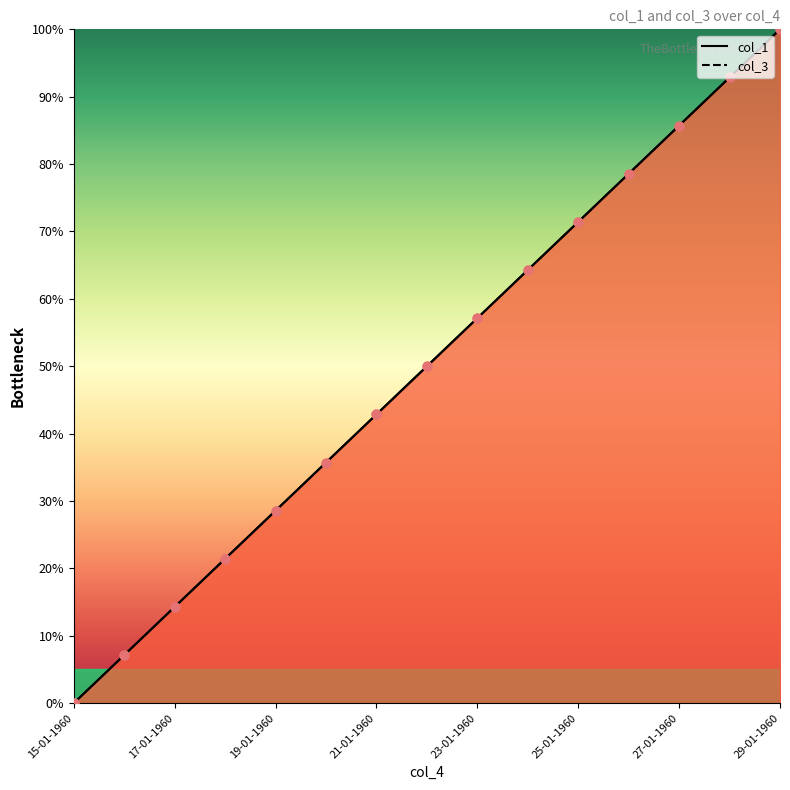

Which series has the largest total across all categories?

col_1